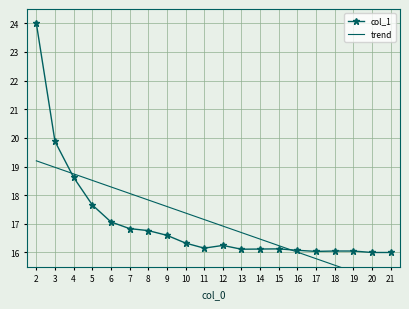

List the series in order of their peak value, lowest first.

trend, col_1